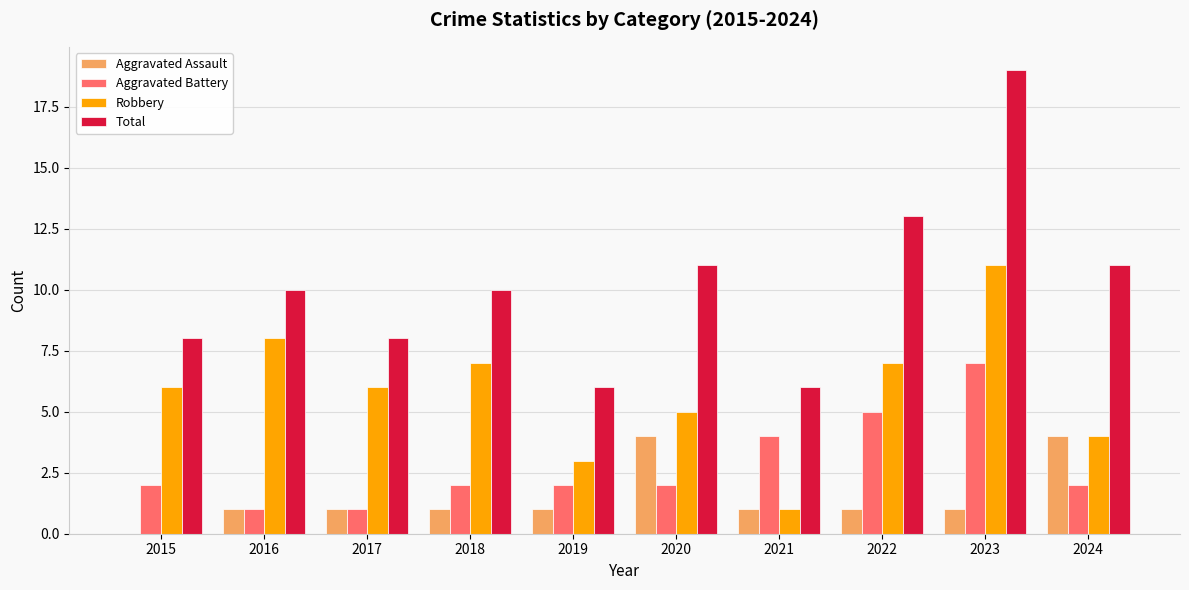

The value of Total at 2020 is 17. True or false?

False